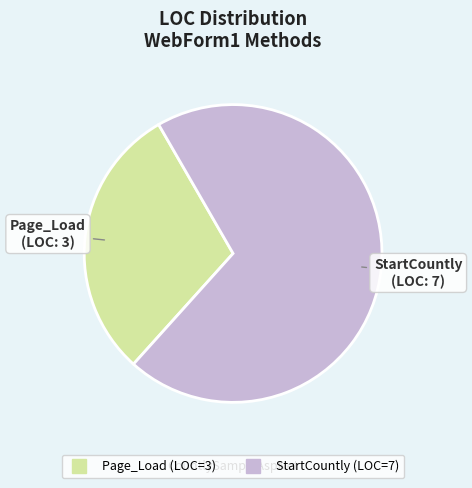

What is the smallest slice in the pie chart?

Page_Load